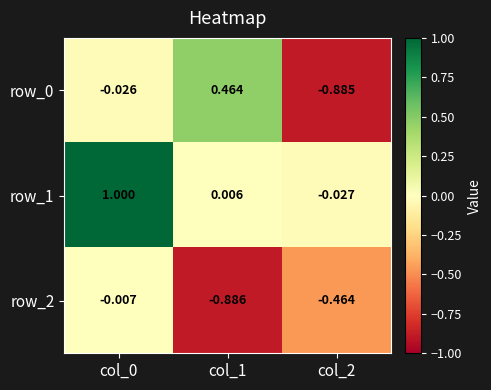

Is the value of row_0 at col_0 greater than the value of row_2 at col_1?

Yes